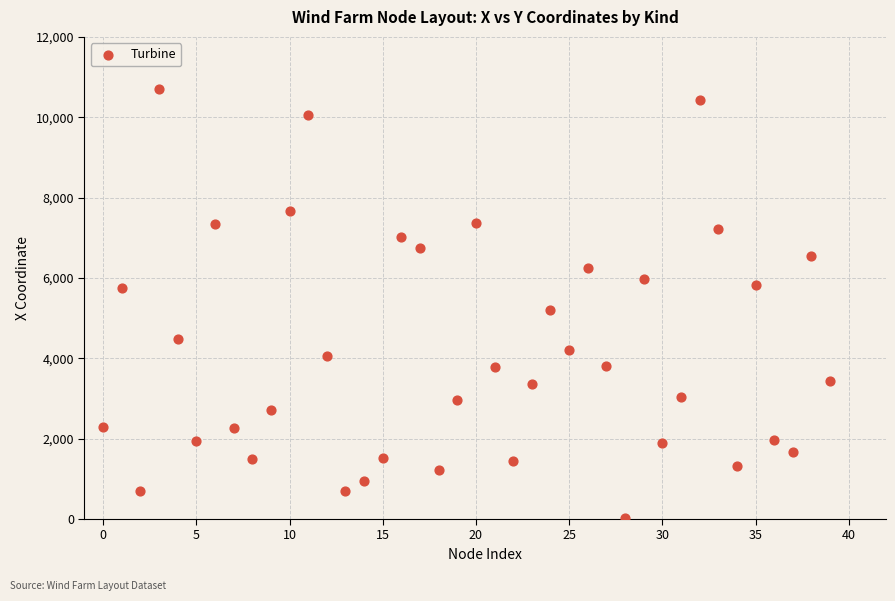

What Y value in the scatter plot is closest to 5368?

5205.3